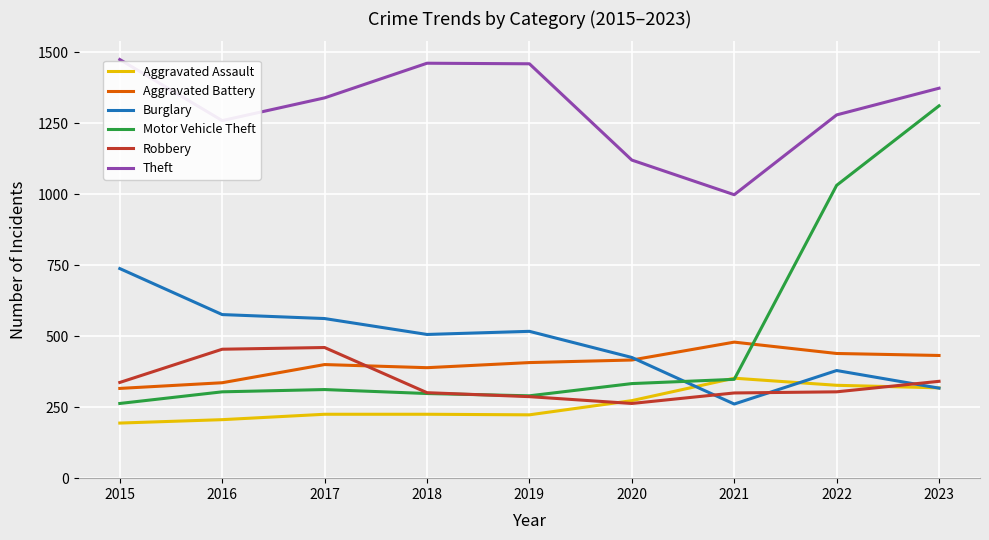

Is this an area chart (filled region under the line)?

No